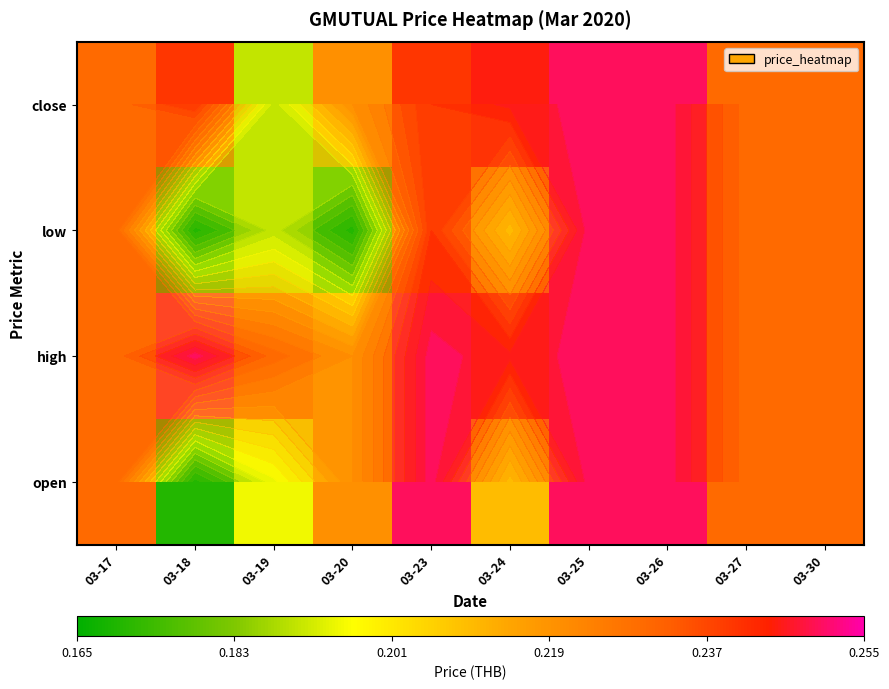

Which category has the highest value across all series?

03-23